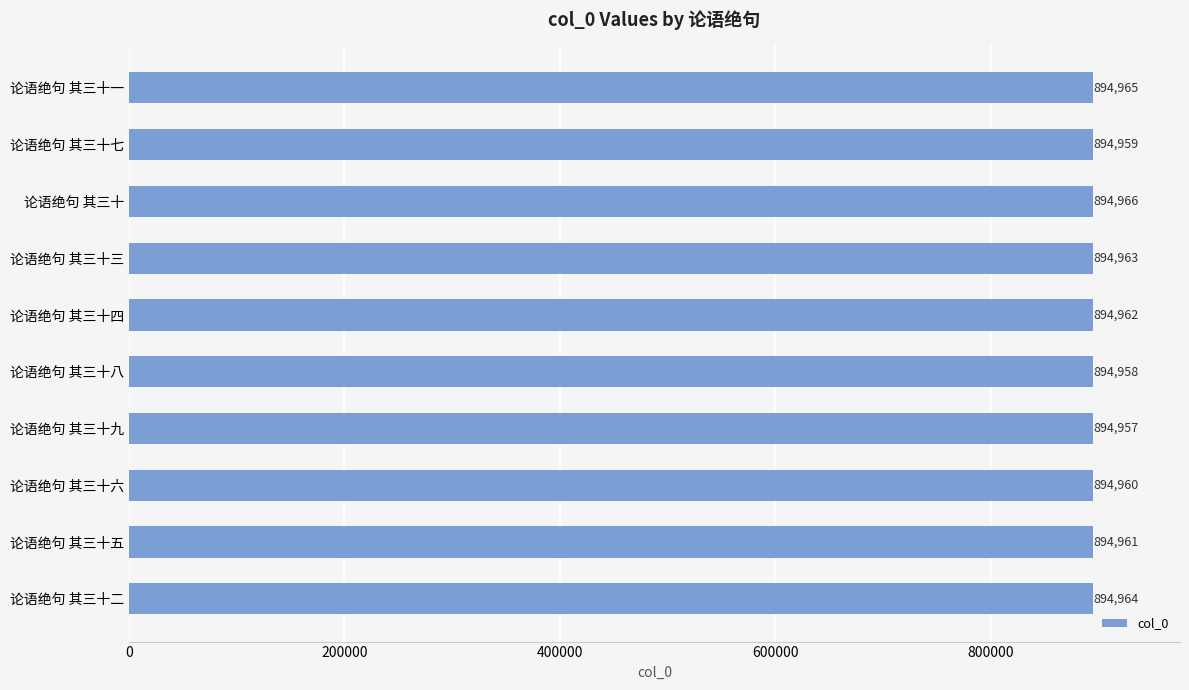

Reading top to bottom, transcribe all the data shown in this chart.

论语绝句 其三十一=894965	论语绝句 其三十七=894959	论语绝句 其三十=894966	论语绝句 其三十三=894963	论语绝句 其三十四=894962	论语绝句 其三十八=894958	论语绝句 其三十九=894957	论语绝句 其三十六=894960	论语绝句 其三十五=894961	论语绝句 其三十二=894964